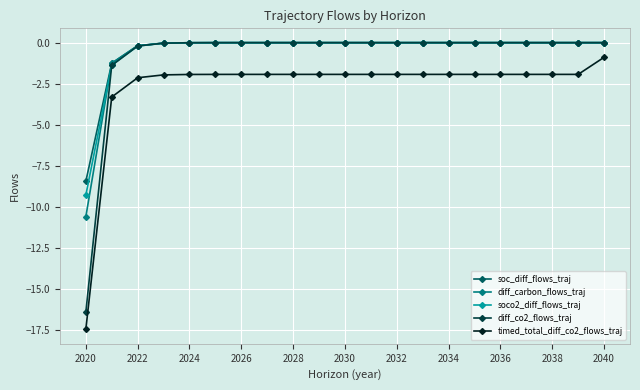

What is the smallest value displayed?

-17.5